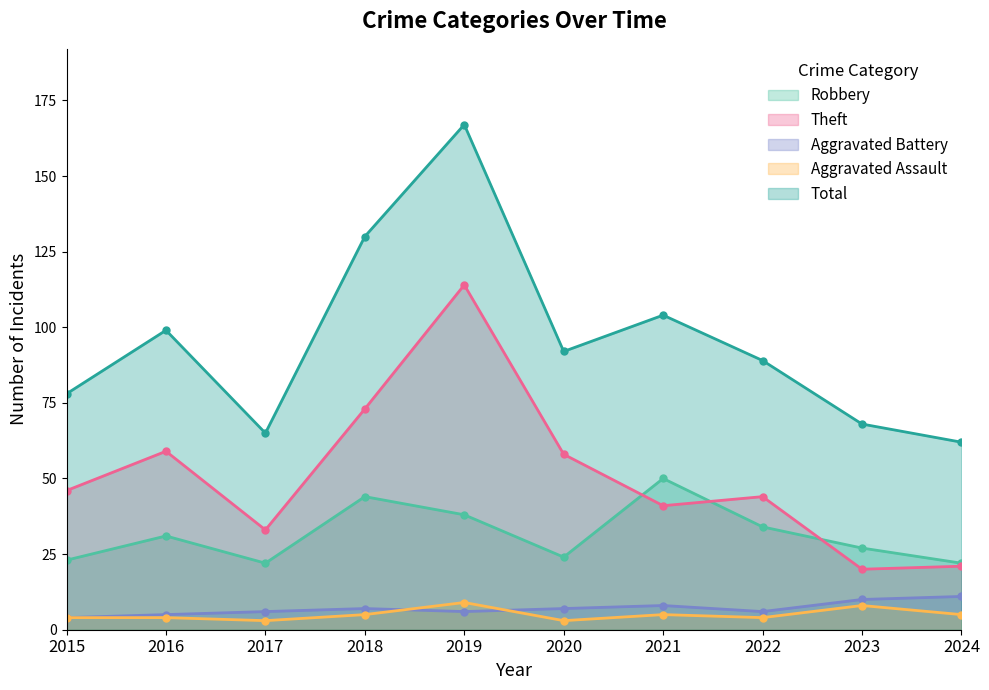

What is the maximum value shown in the chart?

167